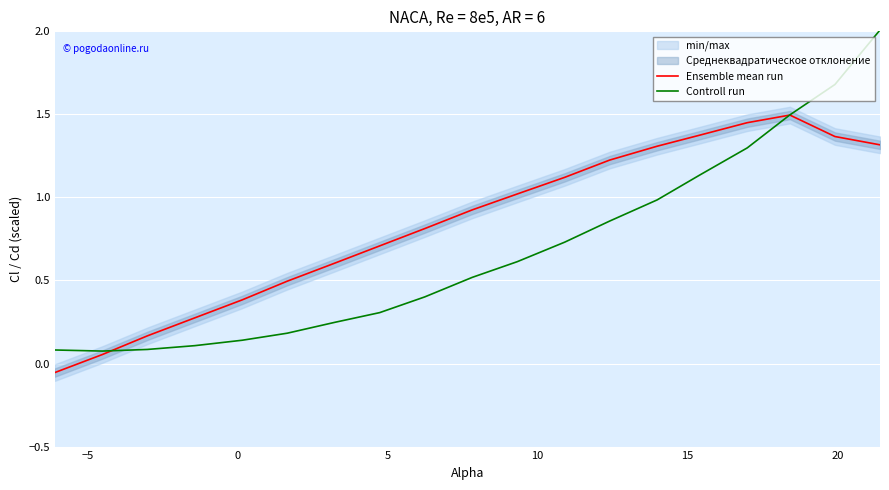

How many values in the Ensemble mean run series exceed 0?

18